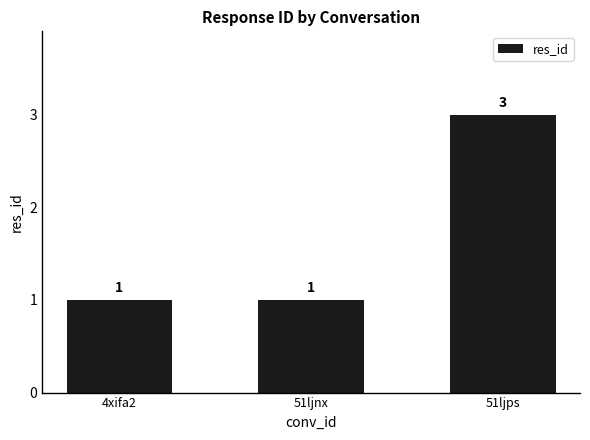

The chart shows a value of 4 at 51ljps. True or false?

False